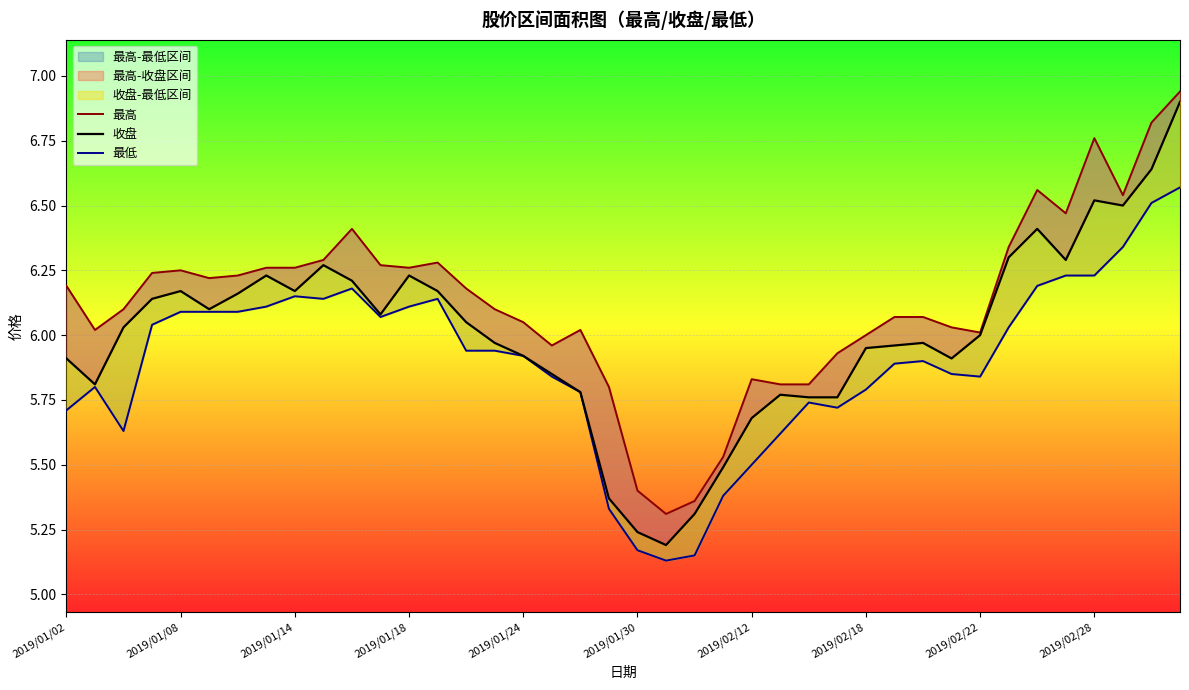

Which category has the lowest value across all series?

21